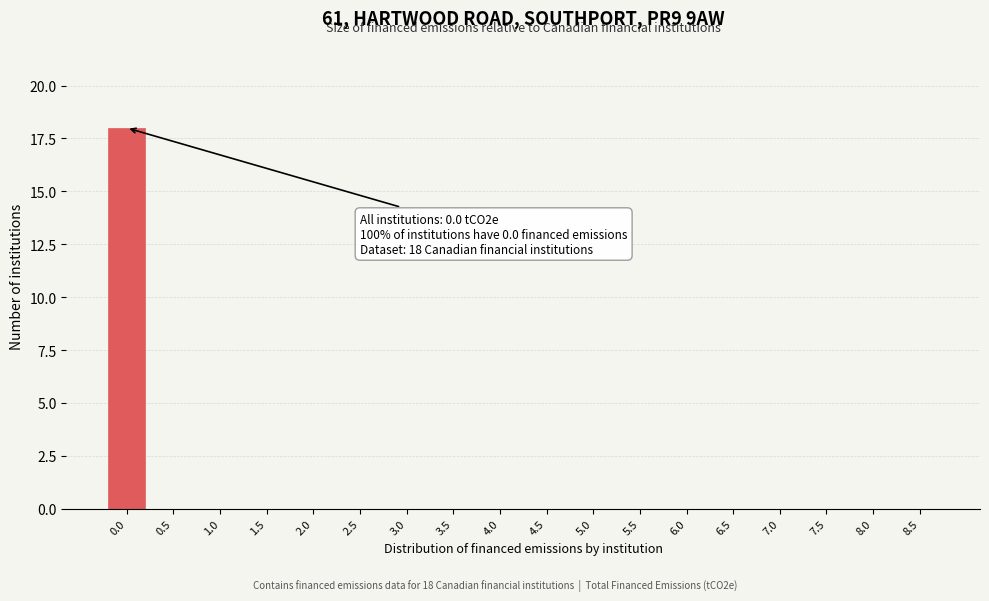

Reading left to right, extract all data points from this chart.

0.0=18	0.5=0	1.0=0	1.5=0	2.0=0	2.5=0	3.0=0	3.5=0	4.0=0	4.5=0	5.0=0	5.5=0	6.0=0	6.5=0	7.0=0	7.5=0	8.0=0	8.5=0